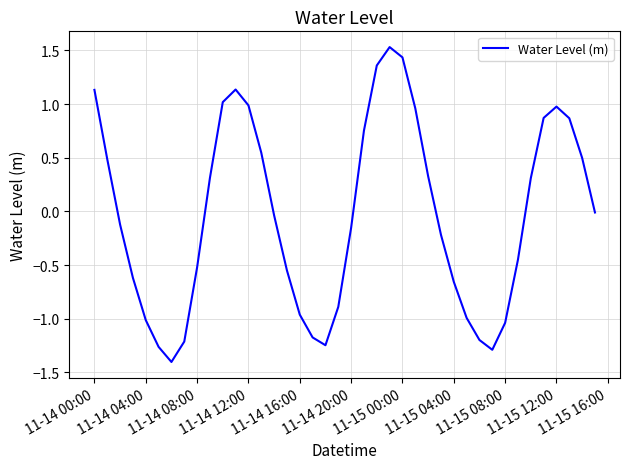

What is the difference between the maximum and minimum values?

2.9